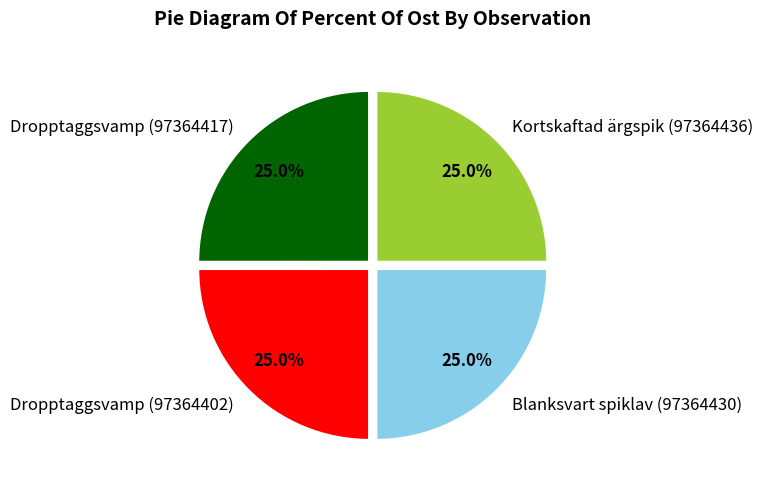

Is there a majority slice in this chart?

No